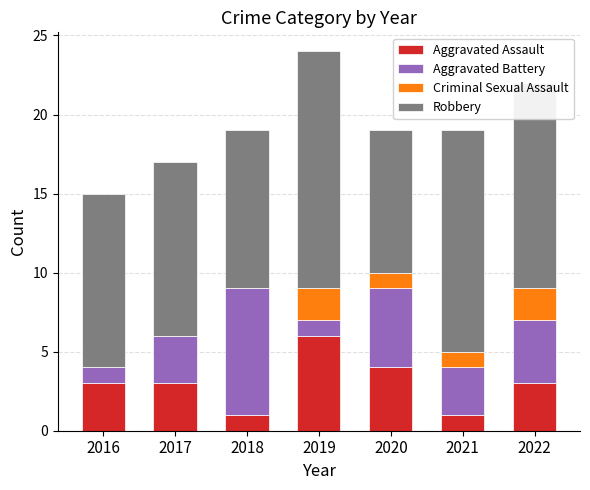

What is the sum of all Aggravated Assault values?

21